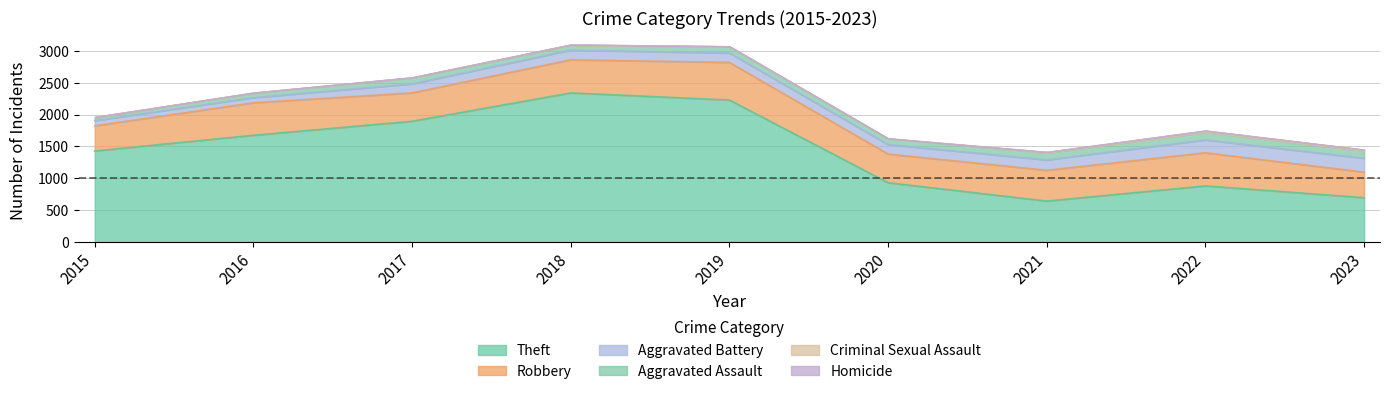

At which label is Aggravated Assault closest to 83?

2018